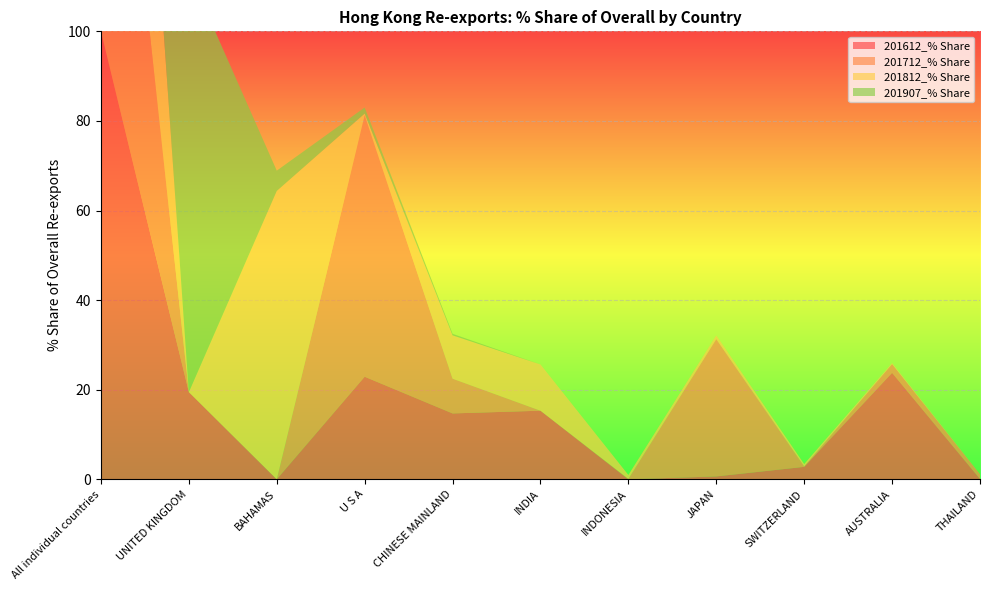

Reading left to right, transcribe all the data shown in this chart.

201612_% Share: All individual countries=100.0	UNITED KINGDOM=19.5	BAHAMAS=0.0	U S A=22.9	CHINESE MAINLAND=14.7	INDIA=15.3	INDONESIA=0.0	JAPAN=0.6	SWITZERLAND=2.8	AUSTRALIA=23.8	THAILAND=0.1
201712_% Share: All individual countries=100.0	UNITED KINGDOM=0.0	BAHAMAS=0.0	U S A=58.4	CHINESE MAINLAND=7.8	INDIA=0.0	INDONESIA=0.1	JAPAN=30.6	SWITZERLAND=0.1	AUSTRALIA=1.9	THAILAND=1.1
201812_% Share: All individual countries=100.0	UNITED KINGDOM=0.0	BAHAMAS=64.4	U S A=0.3	CHINESE MAINLAND=9.7	INDIA=10.3	INDONESIA=0.9	JAPAN=0.8	SWITZERLAND=0.5	AUSTRALIA=0.2	THAILAND=0.0
201907_% Share: All individual countries=100.0	UNITED KINGDOM=93.8	BAHAMAS=4.5	U S A=1.4	CHINESE MAINLAND=0.3	INDIA=0.0	INDONESIA=0.0	JAPAN=0.0	SWITZERLAND=0.0	AUSTRALIA=0.0	THAILAND=0.0